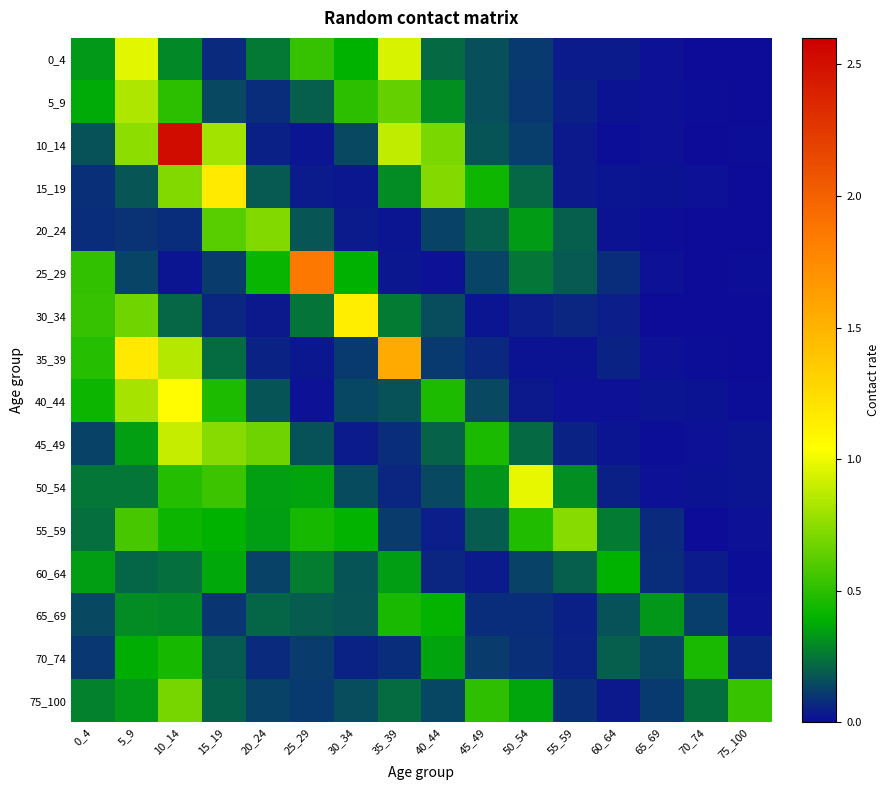

What is the spread (max minus min) of values at 45_49?

0.5